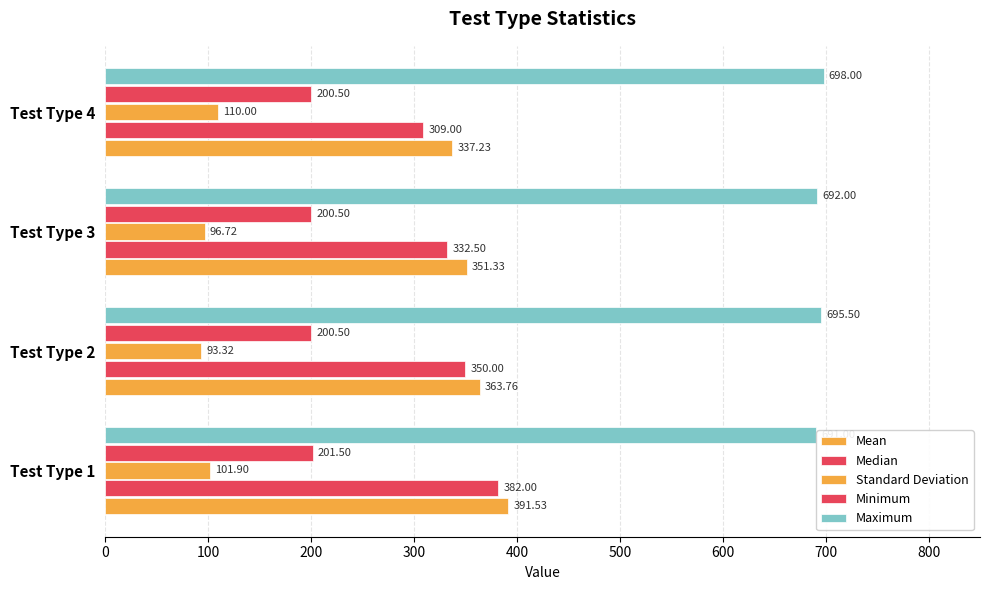

How many data points in Maximum are less than 695?

2